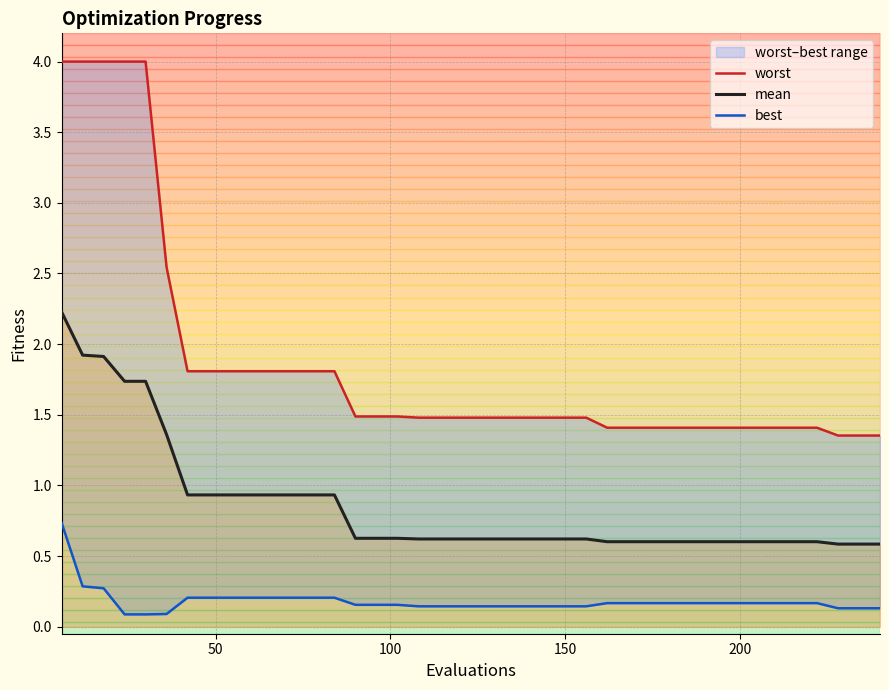

What is the sum of all best values?

7.2